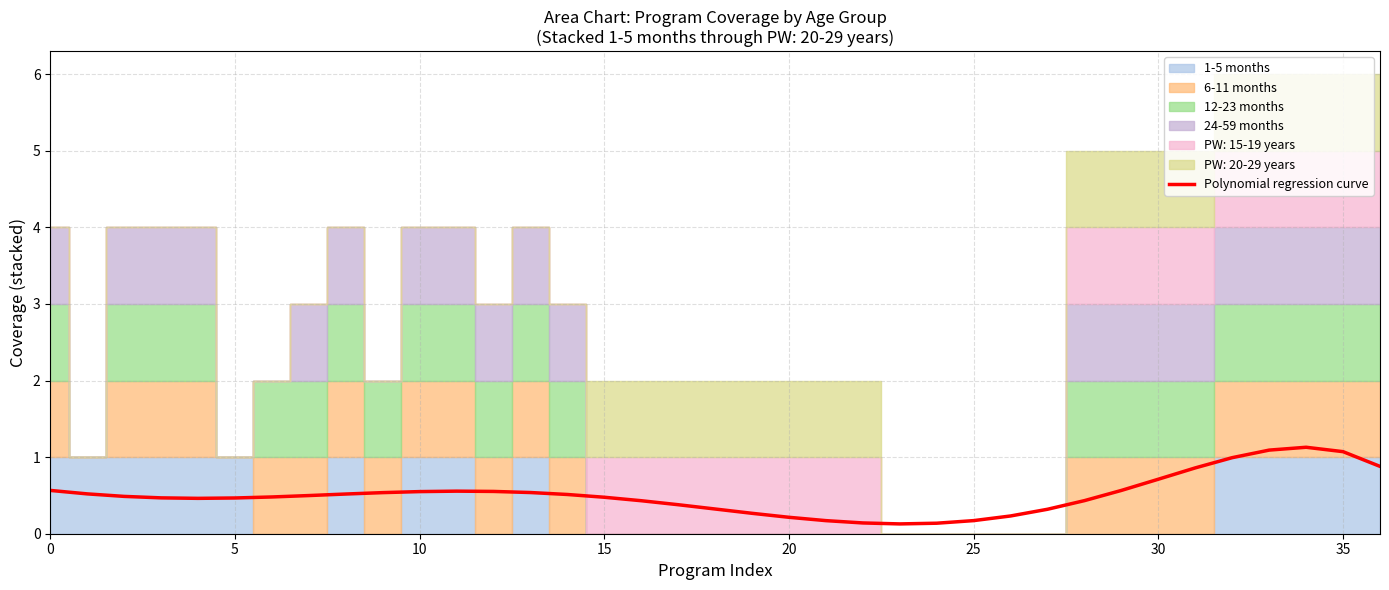

At which category does the chart reach its peak across all series?

34